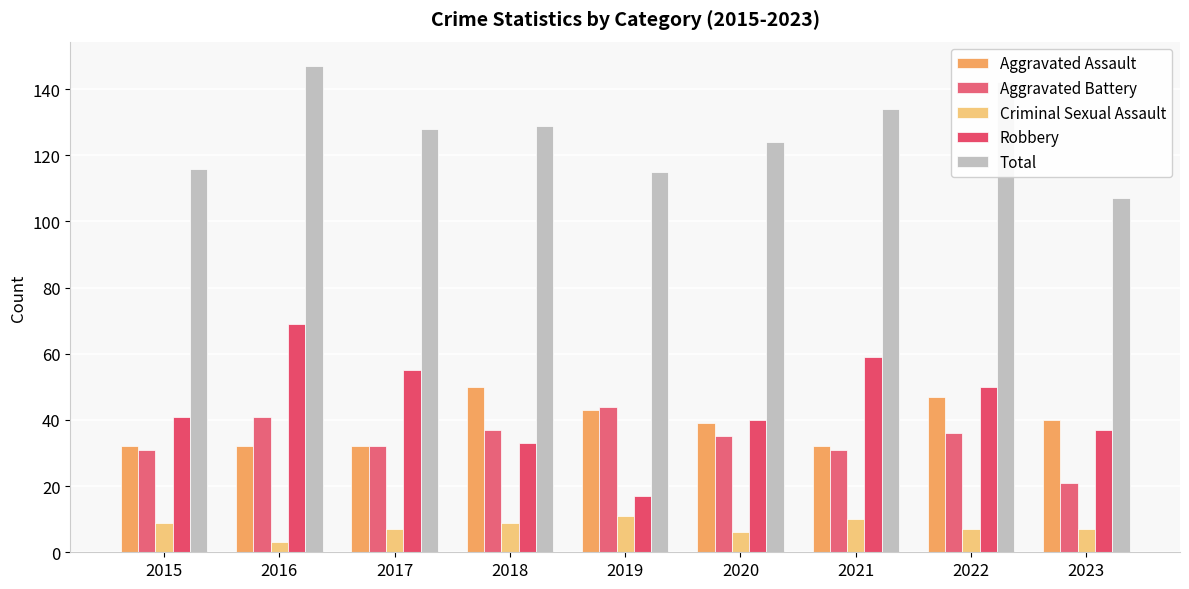

Rank the series by their maximum value, from lowest to highest.

Criminal Sexual Assault, Aggravated Battery, Aggravated Assault, Robbery, Total